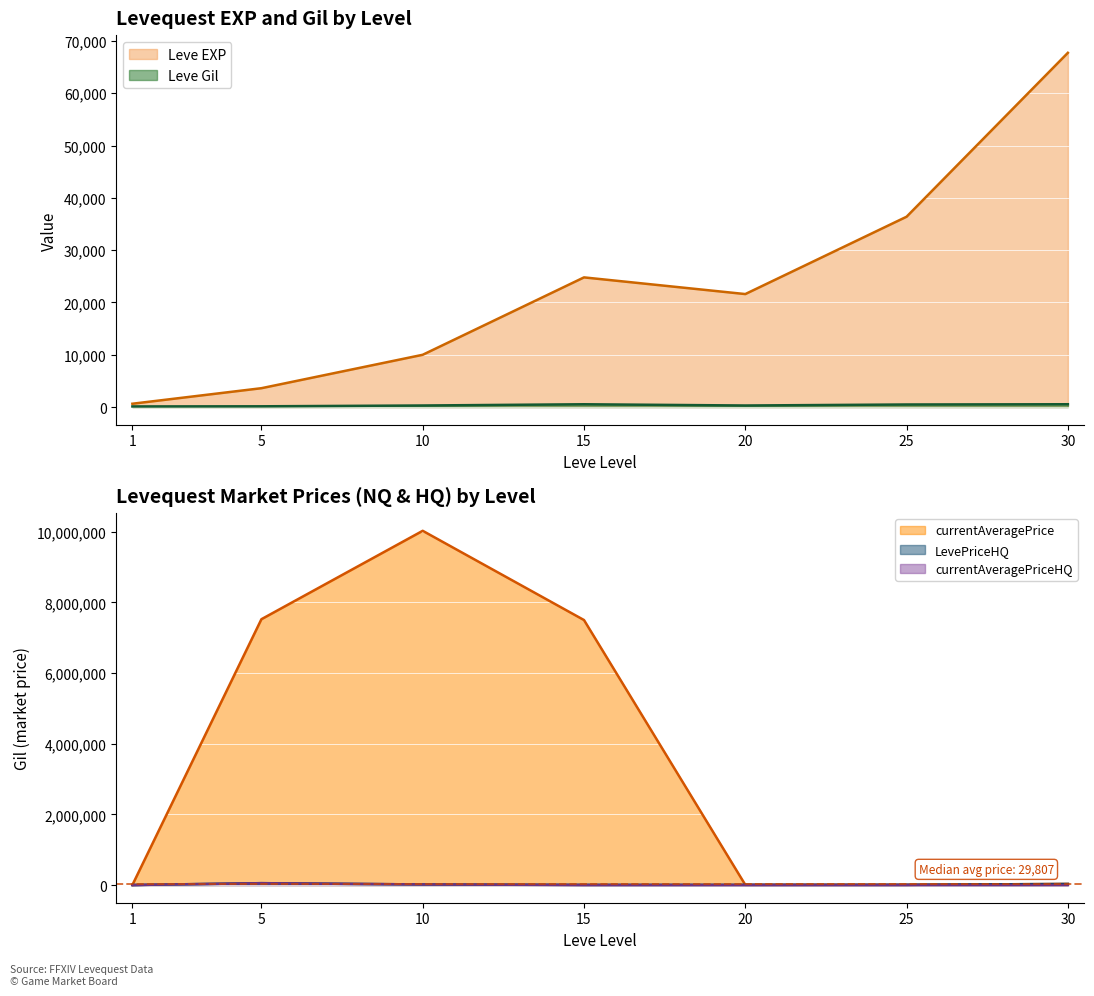

Where is currentAveragePriceHQ nearest to the value 26000?

10